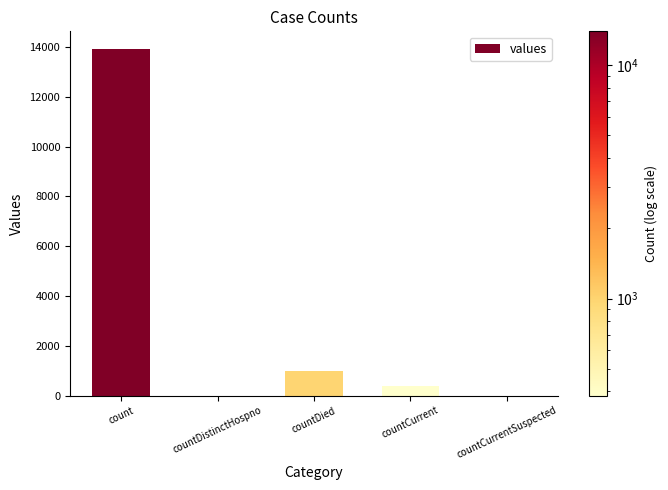

At which label does the data first exceed 384?

count